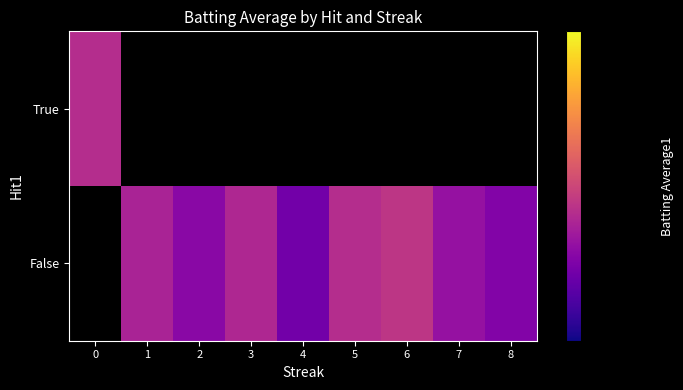

Which has a higher value, 3 or 4?

3